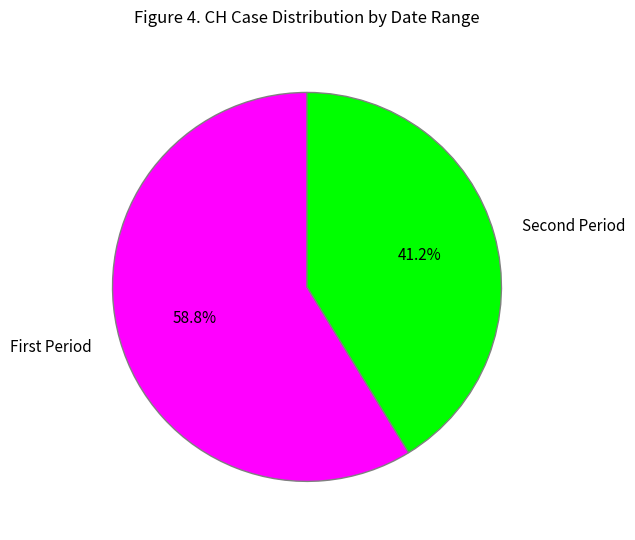

Is there any slice that represents more than half of the pie?

Yes